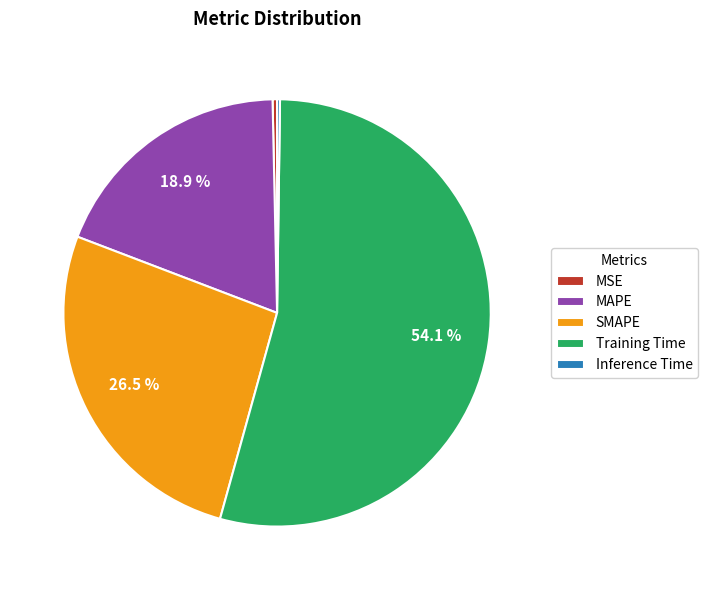

What percentage is NOT represented by Training Time?

45.9%